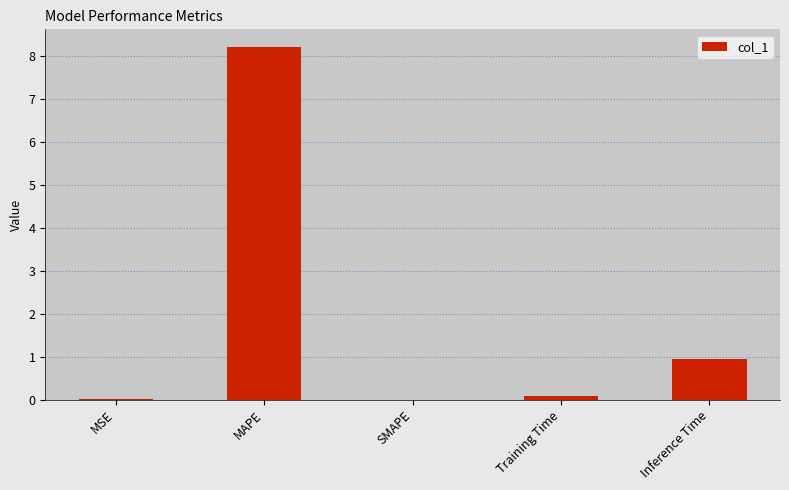

The value at SMAPE is 4.6. True or false?

False